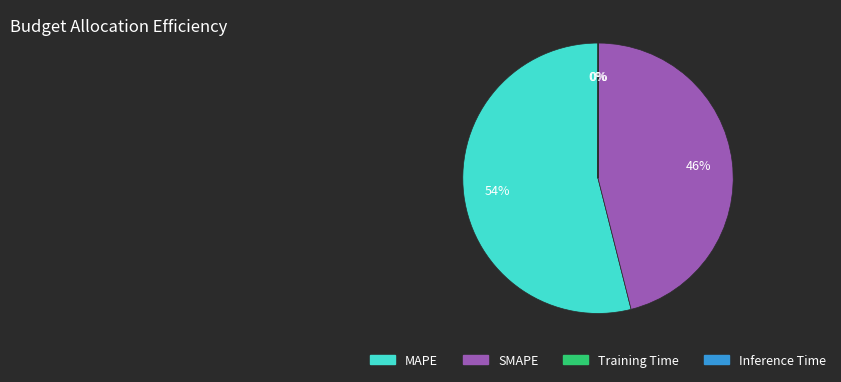

Between MAPE and SMAPE, which is larger?

MAPE